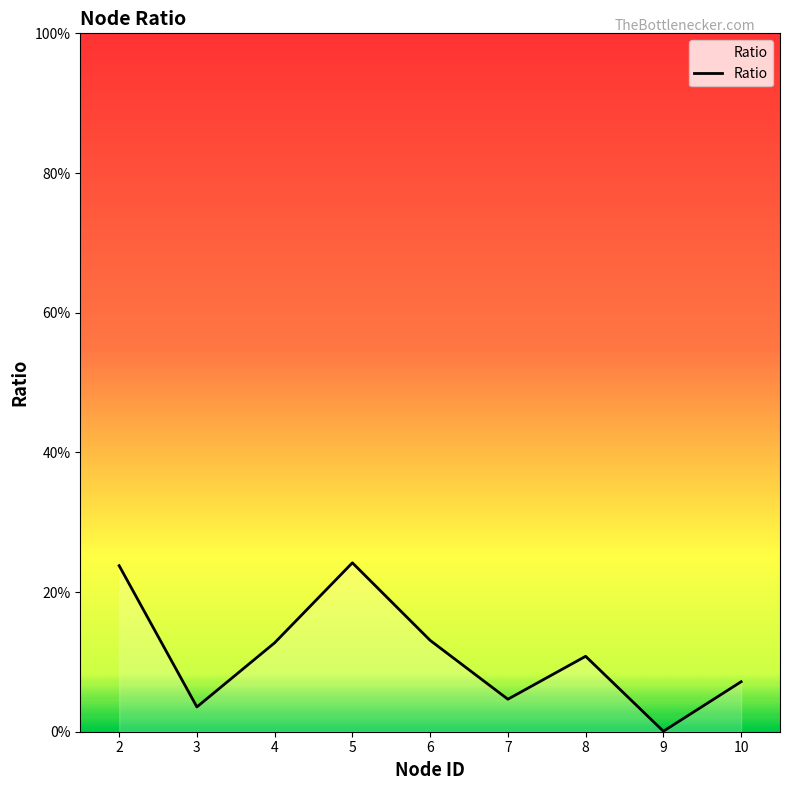

Does the chart have visible grid lines?

No